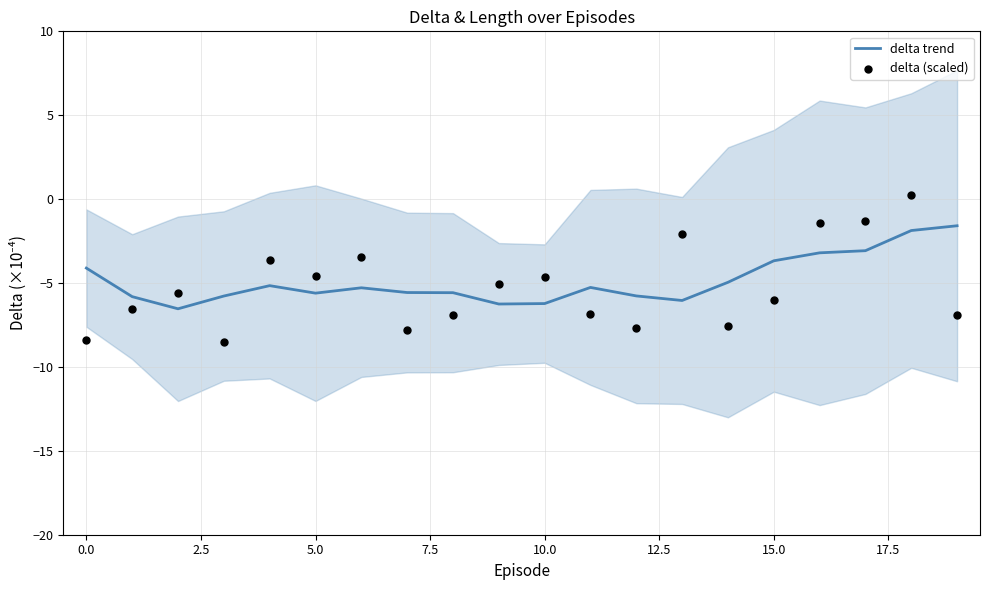

What are all the series names shown in the legend?

delta trend, delta (scaled)